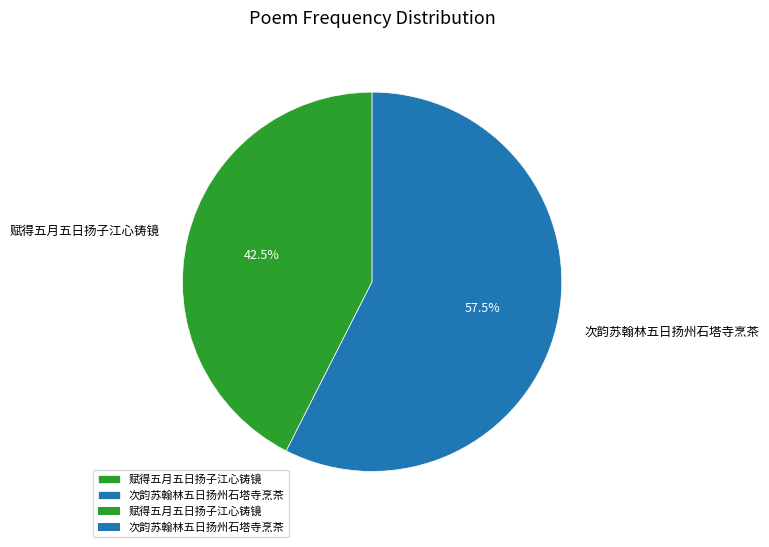

How much of the chart is everything except 赋得五月五日扬子江心铸镜?

57.5%